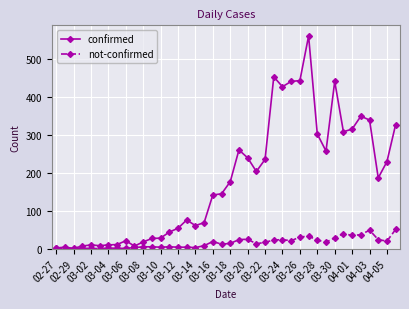

How many data points does each series have?

40